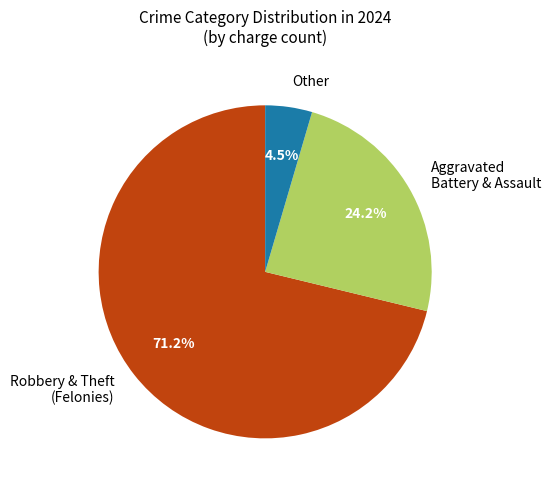

What portion of the pie excludes Other?

95.5%